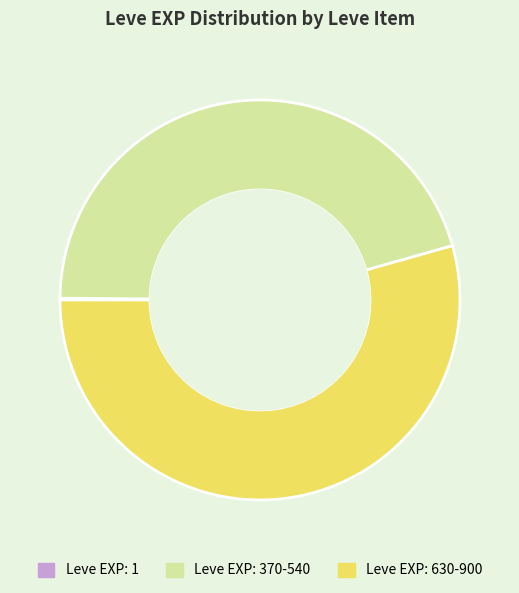

Between Leve EXP: 370-540 and Leve EXP: 630-900, which is larger?

Leve EXP: 630-900